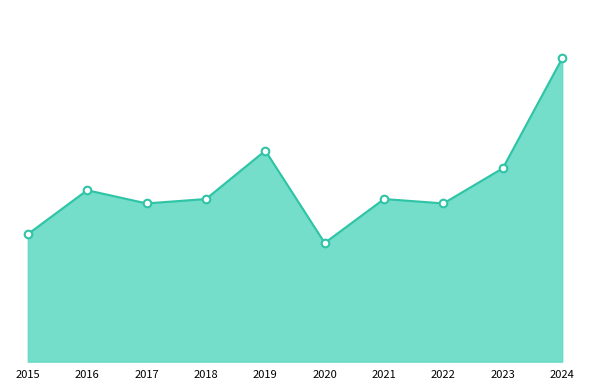

What is the ratio of the value at 2015 to the value at 2017?

0.8